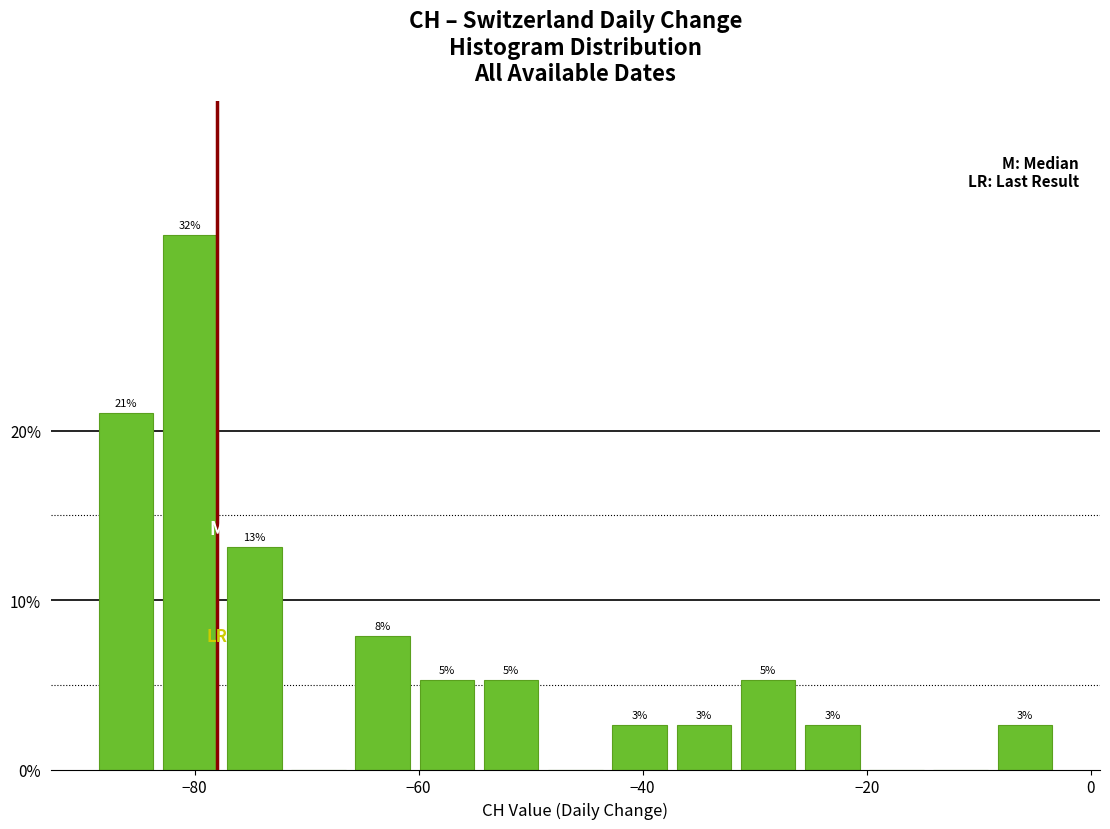

Read against the x-axis, roughly where is the centre of the tallest bar?

-80